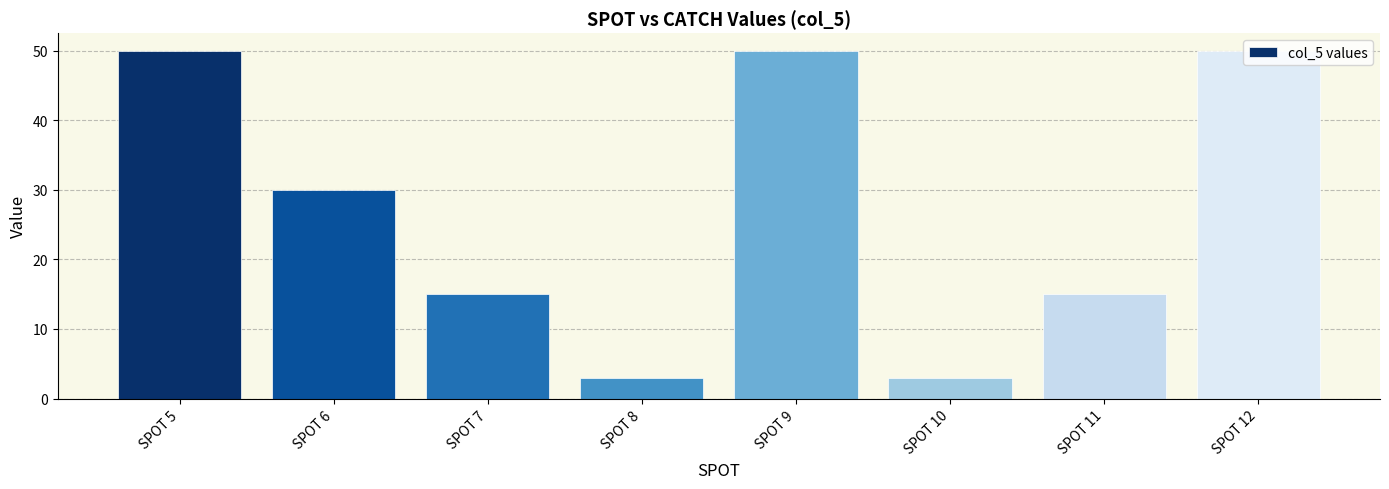

Reading right to left, what are all the values shown in this chart?

50	15	3	50	3	15	30	50